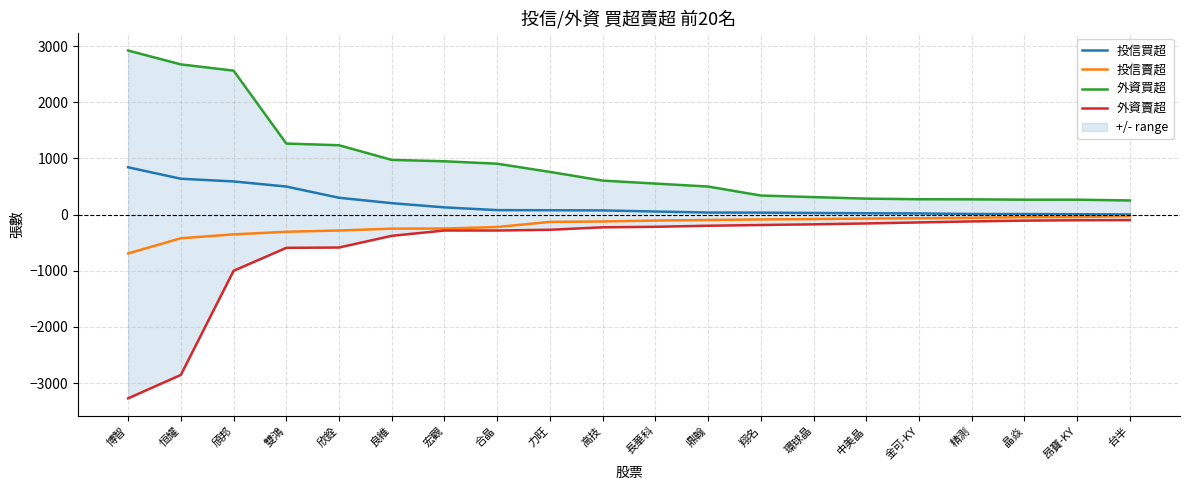

At which category is the sum across all series the highest?

頎邦